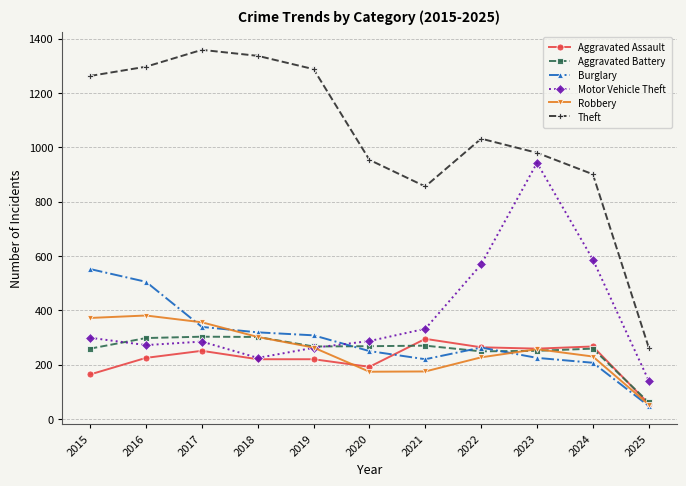

Rank the series at 2020 from lowest to highest value.

Robbery, Aggravated Assault, Burglary, Aggravated Battery, Motor Vehicle Theft, Theft